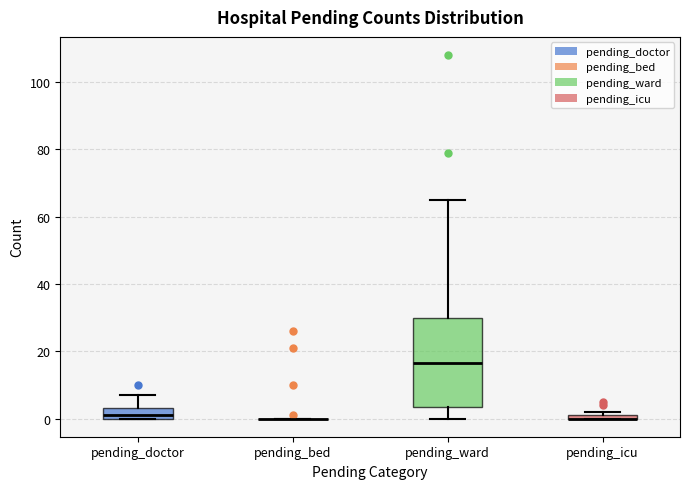

Comparing the boxes themselves (not the whiskers), which one is the tallest?

pending_ward